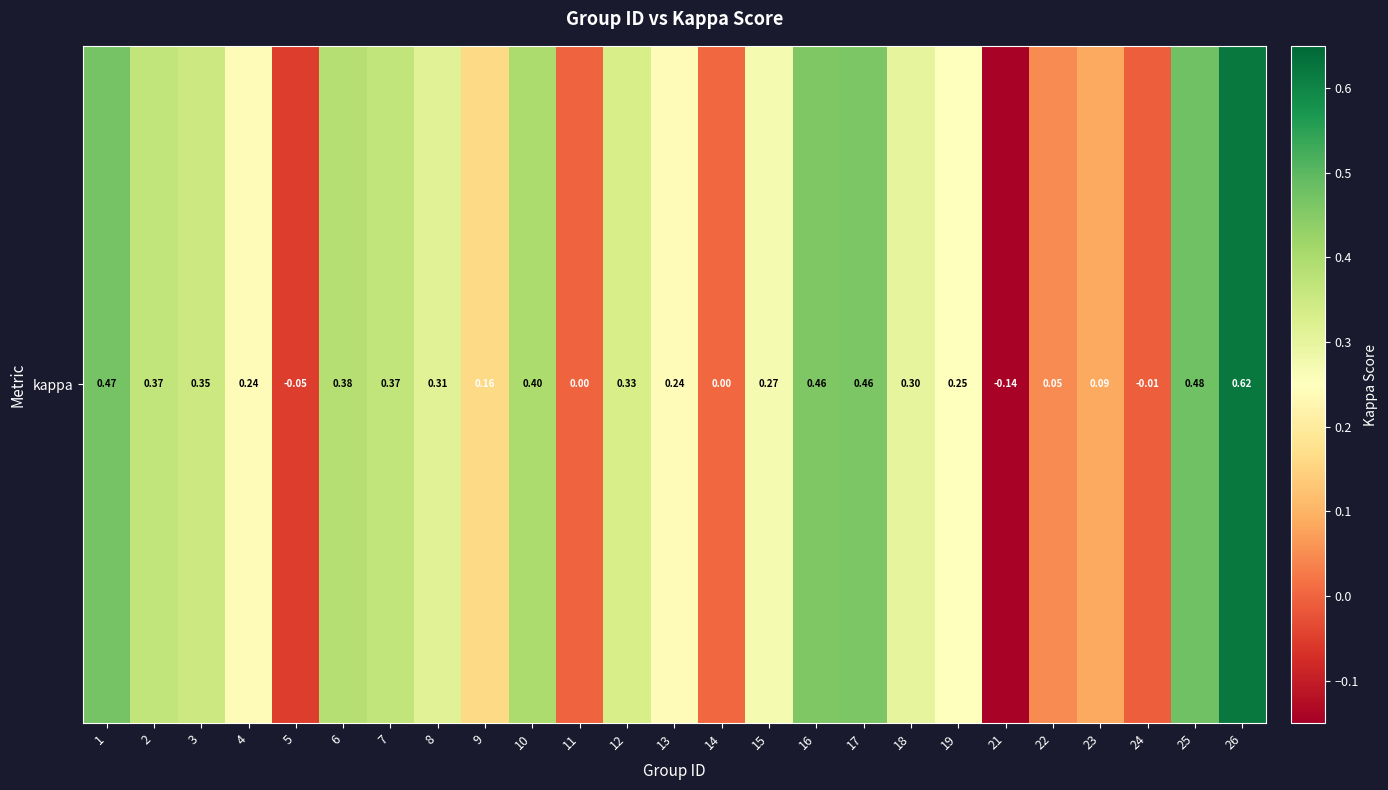

True or false: the data shows 0.2 at 19.

True